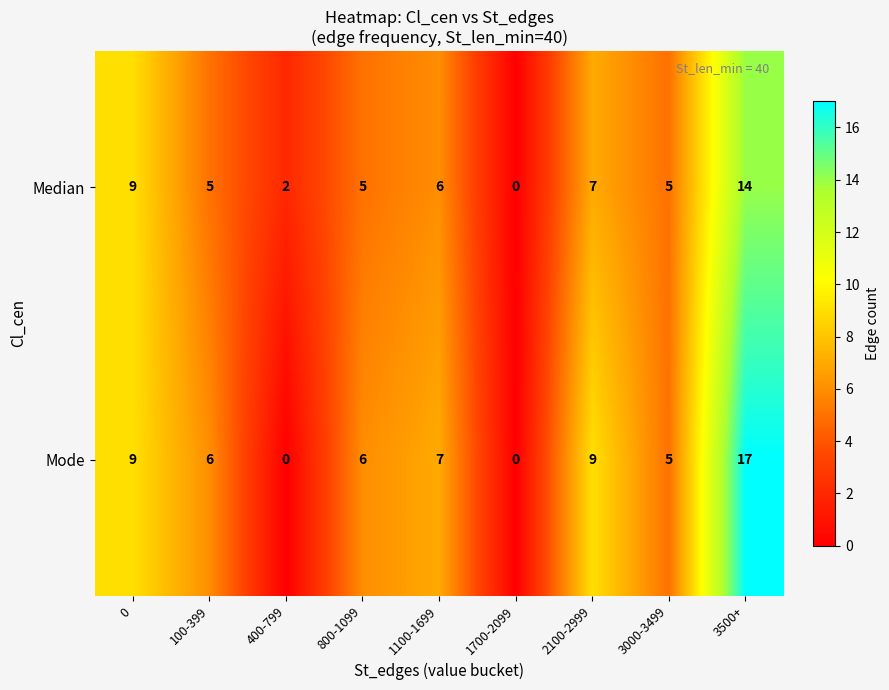

Reading left to right, what are all the values shown in this chart?

Median: 0=9	100-399=5	400-799=2	800-1099=5	1100-1699=6	1700-2099=0	2100-2999=7	3000-3499=5	3500+=14
Mode: 0=9	100-399=6	400-799=0	800-1099=6	1100-1699=7	1700-2099=0	2100-2999=9	3000-3499=5	3500+=17